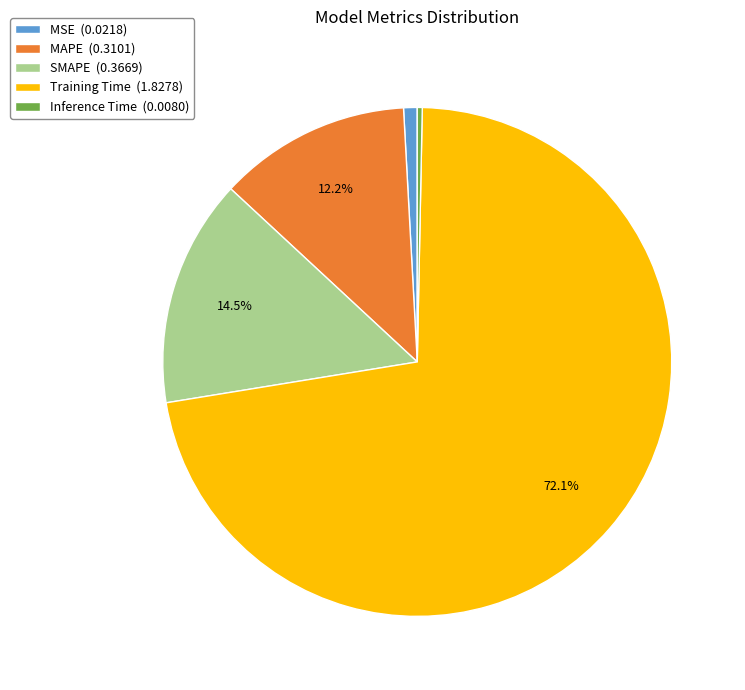

Do Inference Time (0.0080) and Training Time (1.8278) together represent more than half of the pie?

Yes